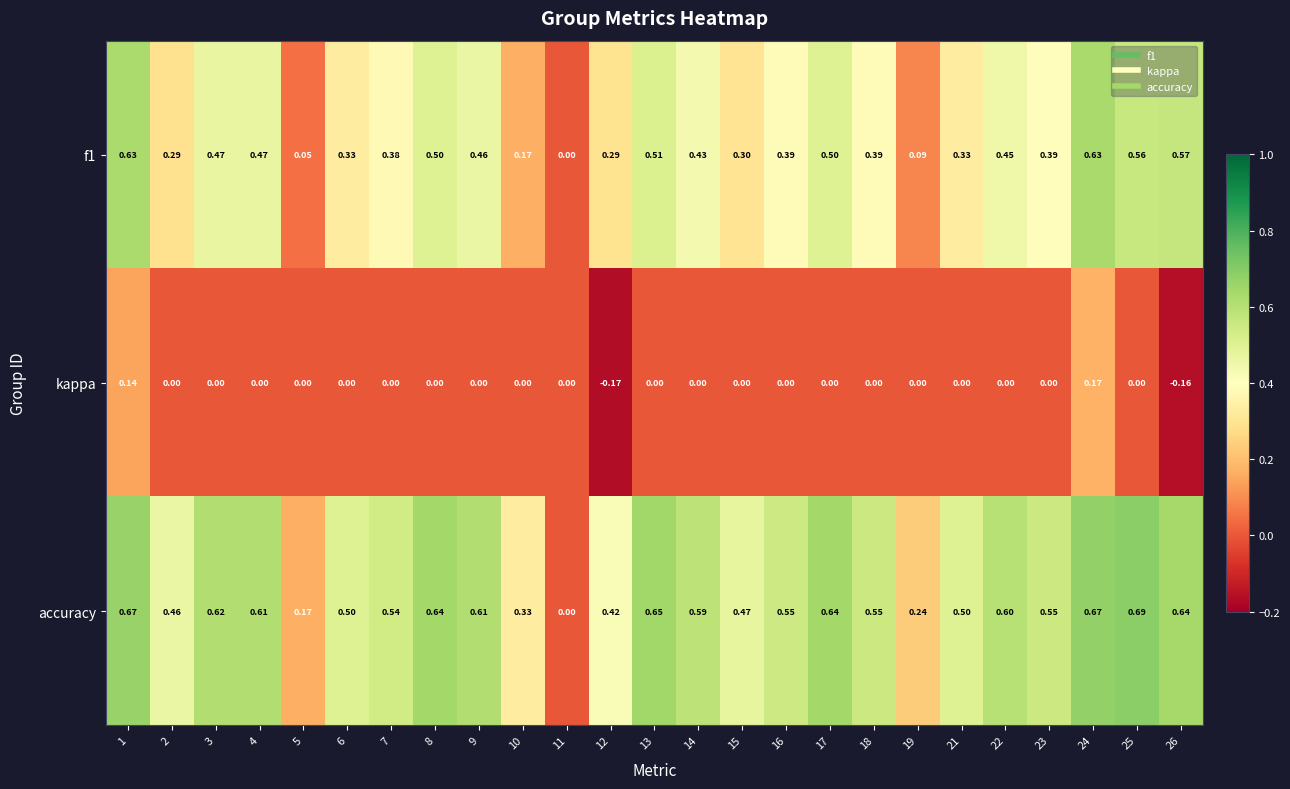

How many data points in kappa are less than 0?

2